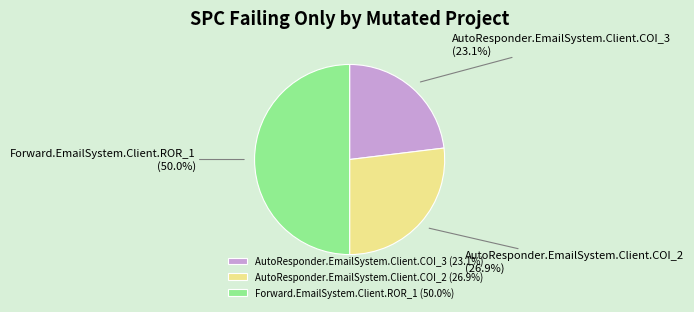

To the nearest percent, what is the difference between the AutoResponder.EmailSystem.Client.COI_3 and AutoResponder.EmailSystem.Client.COI_2 slice percentages?

4%